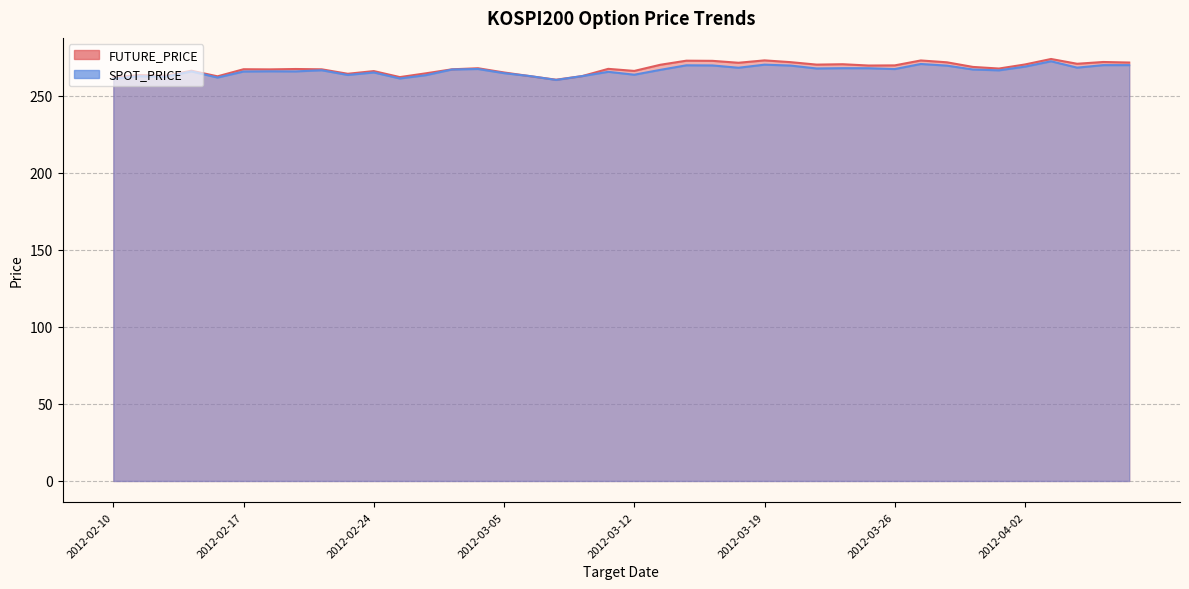

Count the number of categories in the chart.

40